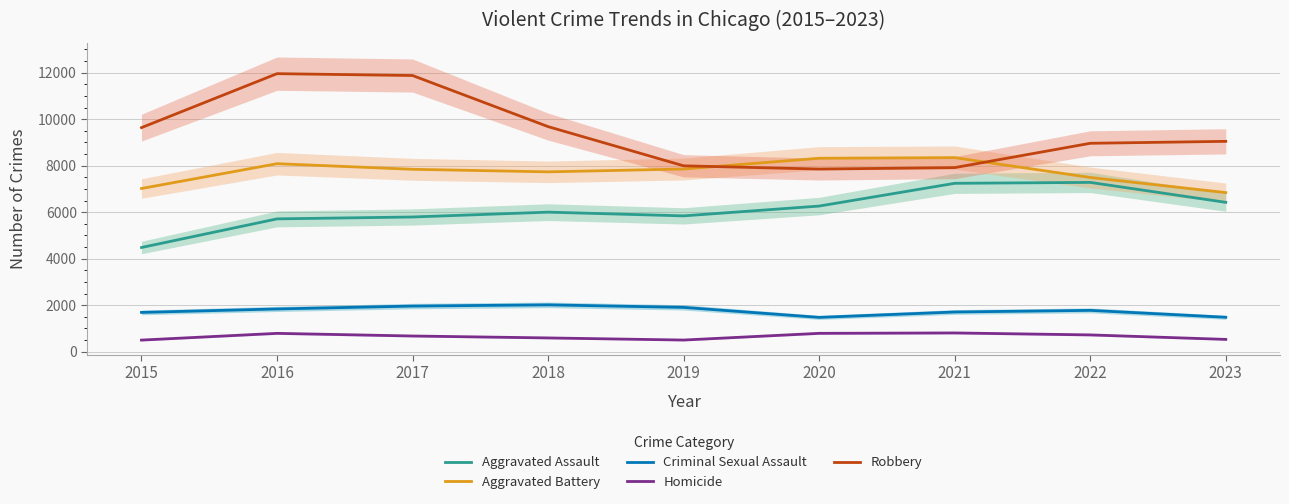

What is the difference between the maximum and minimum values in the Aggravated Battery series?

1505